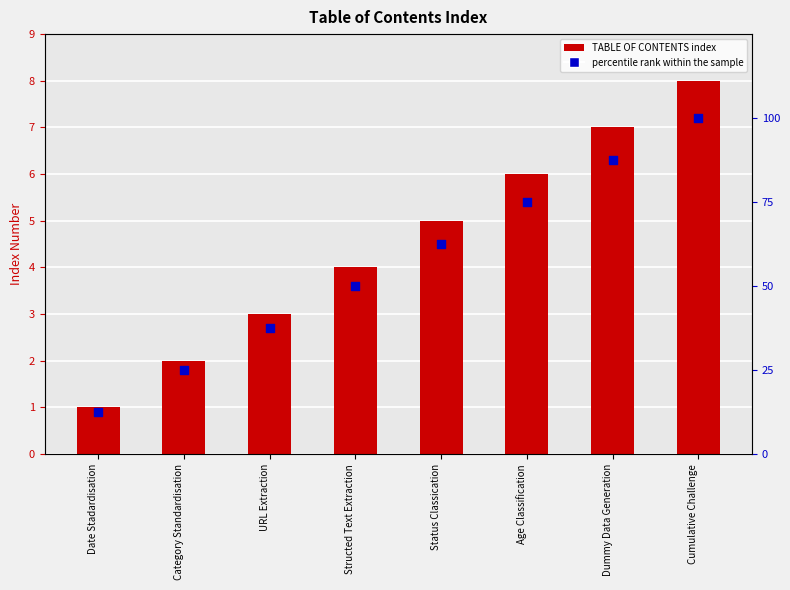

Which series contains the highest Y value?

percentile rank within the sample